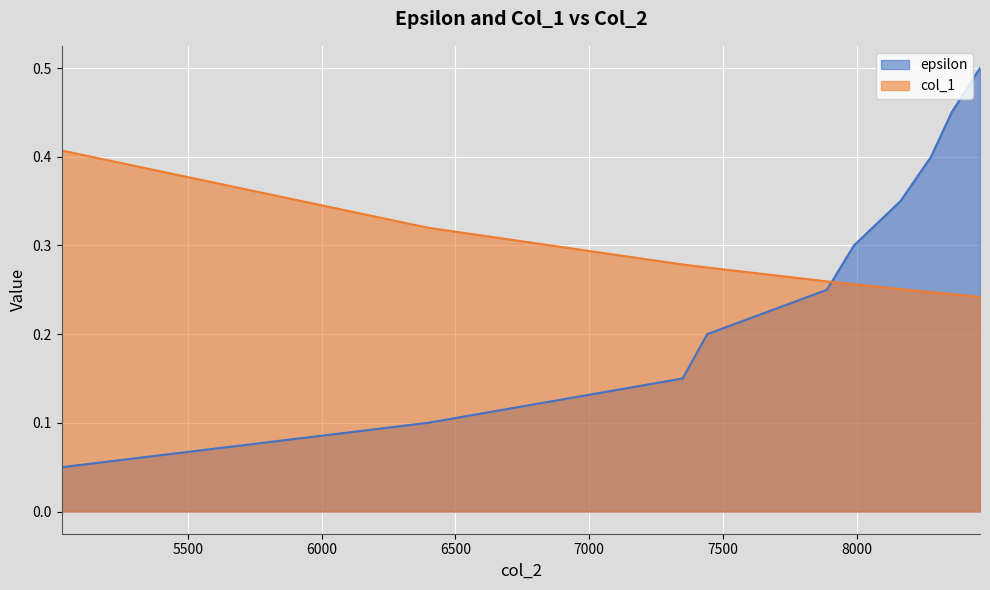

What is the difference between the epsilon values at 5029 and 6397?

0.1